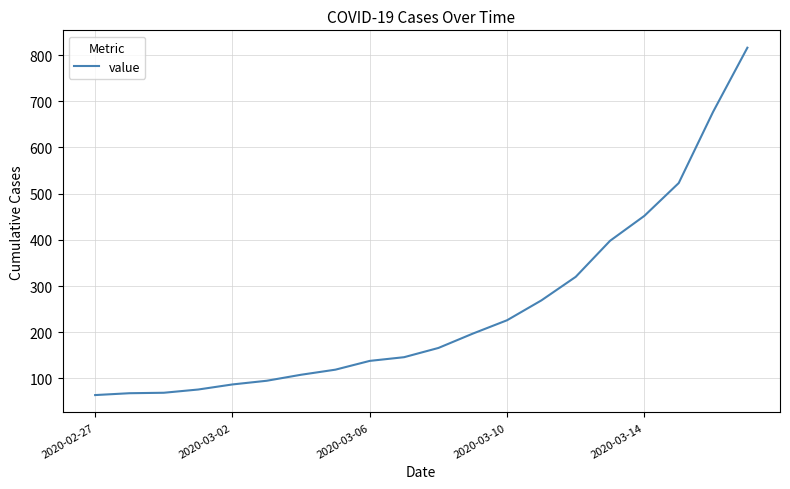

What is the difference between the maximum and minimum values?

752